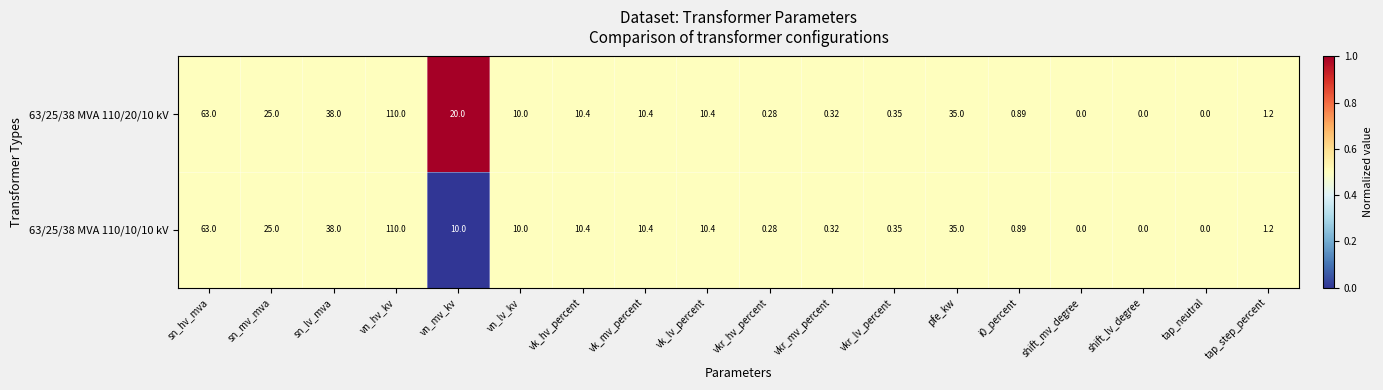

Which category has the highest value in the 63/25/38 MVA 110/20/10 kV series?

vn_hv_kv